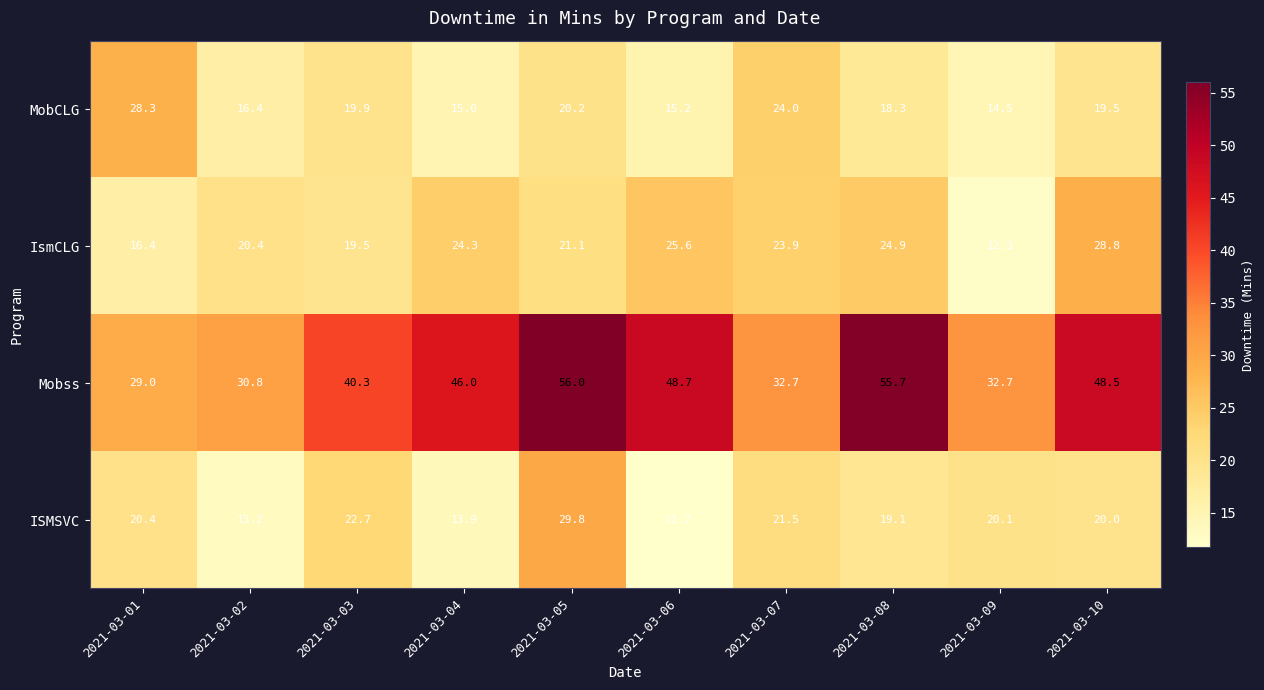

What is the difference between the MobCLG values at 2021-03-08 and 2021-03-07?

5.7